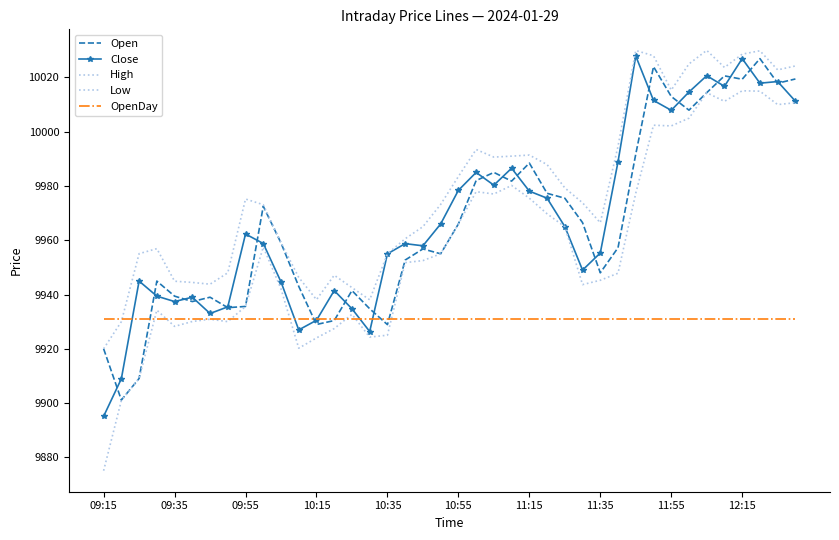

Which series has the widest spread of values?

Low